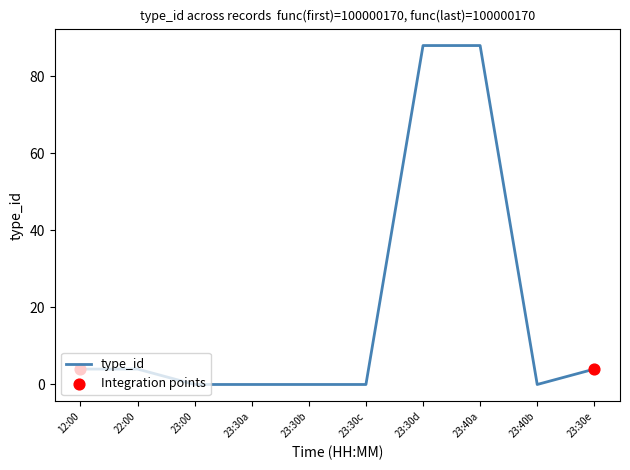

Approximately how many times larger is the value at 23:30d compared to 23:30e?

22.0